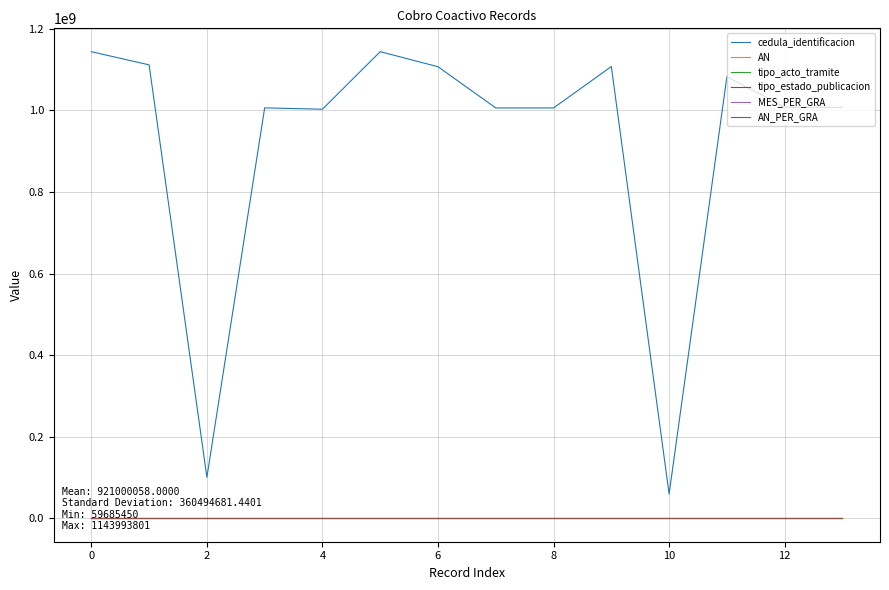

True or false: cedula_identificacion has more than 1 points higher than both neighbors.

True